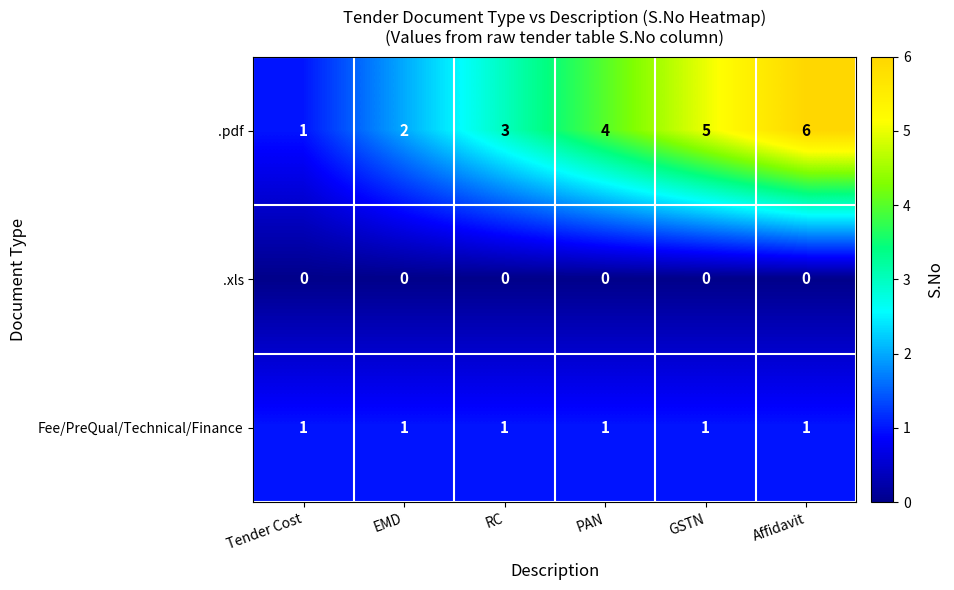

What is the difference between the highest and lowest values at PAN?

4